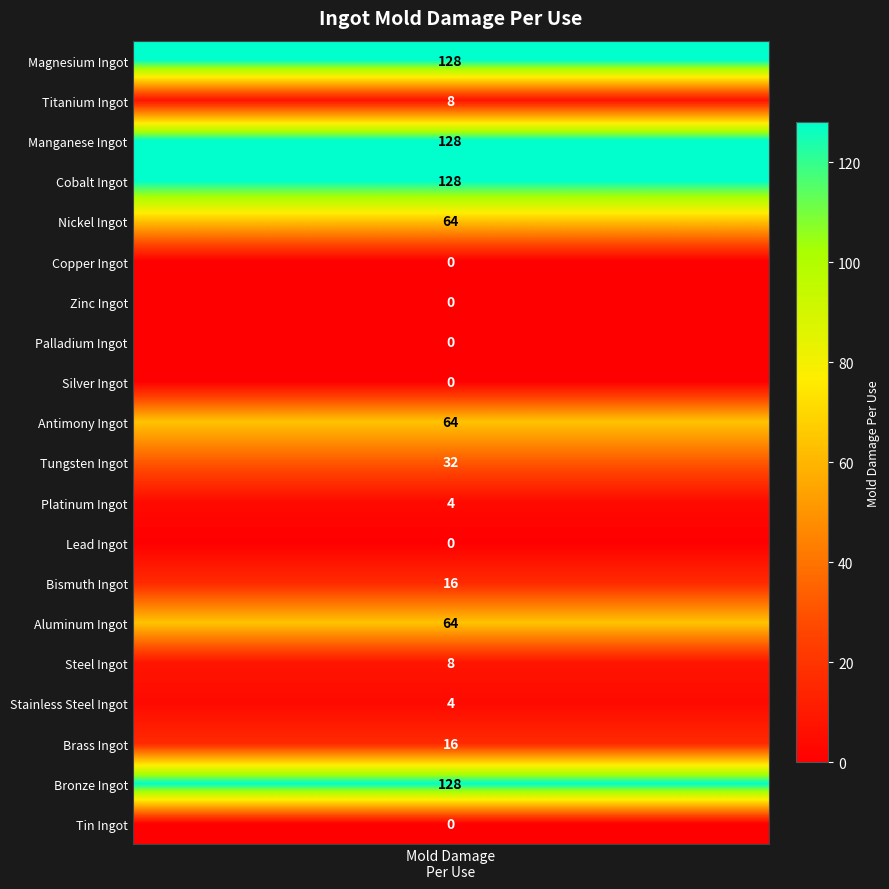

What is the change in value from 5 to 16?

+4